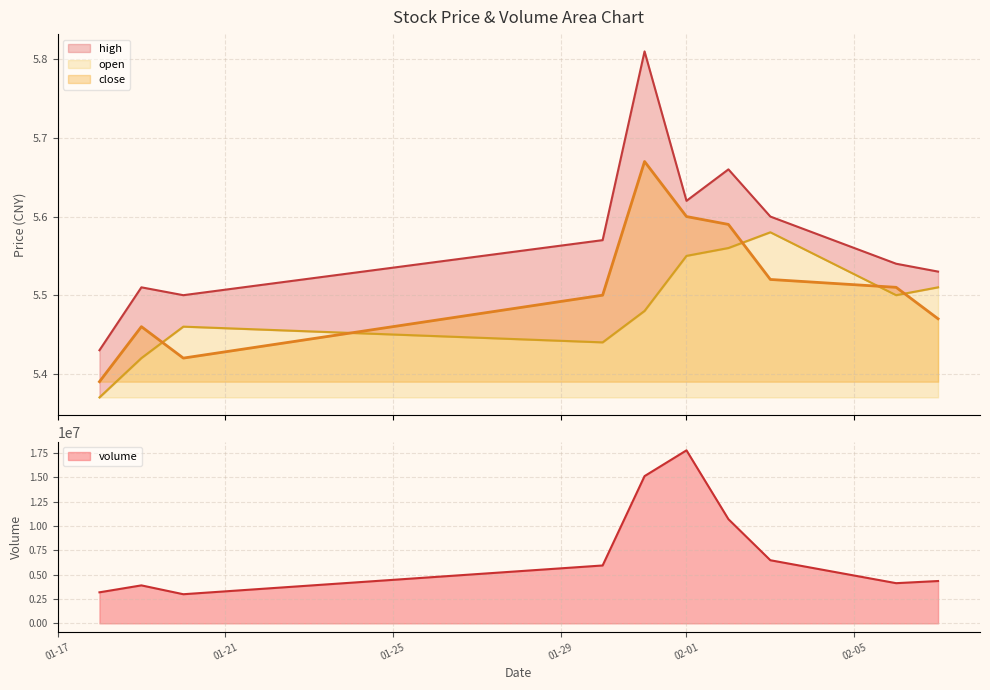

Count the high values in the range 5 to 6.

10